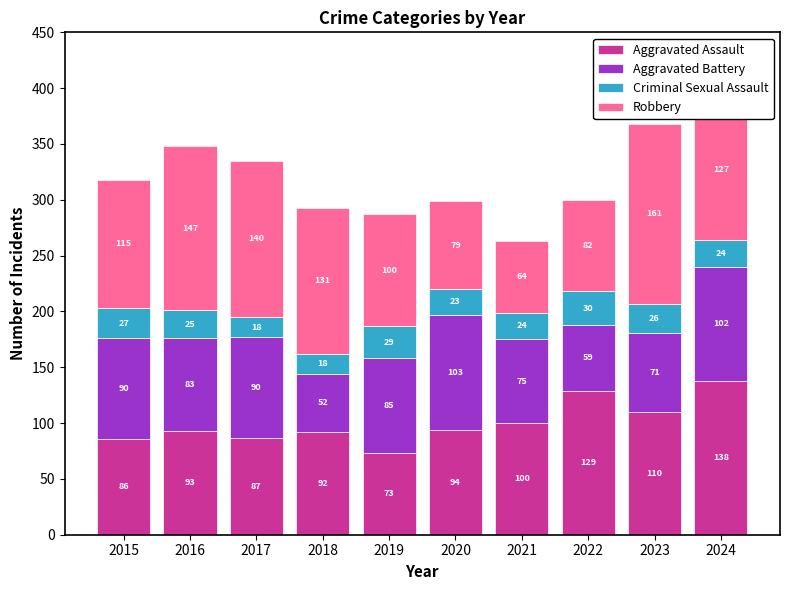

What value does the Aggravated Assault series have at 2015, to the nearest 10?

90